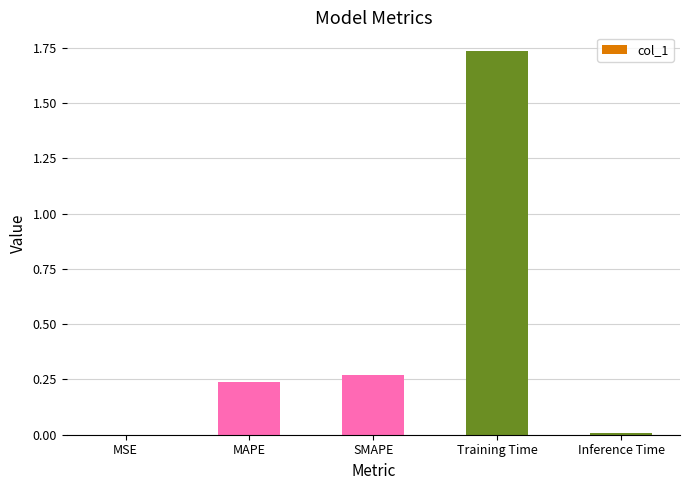

Which category has the highest value across all series?

Training Time